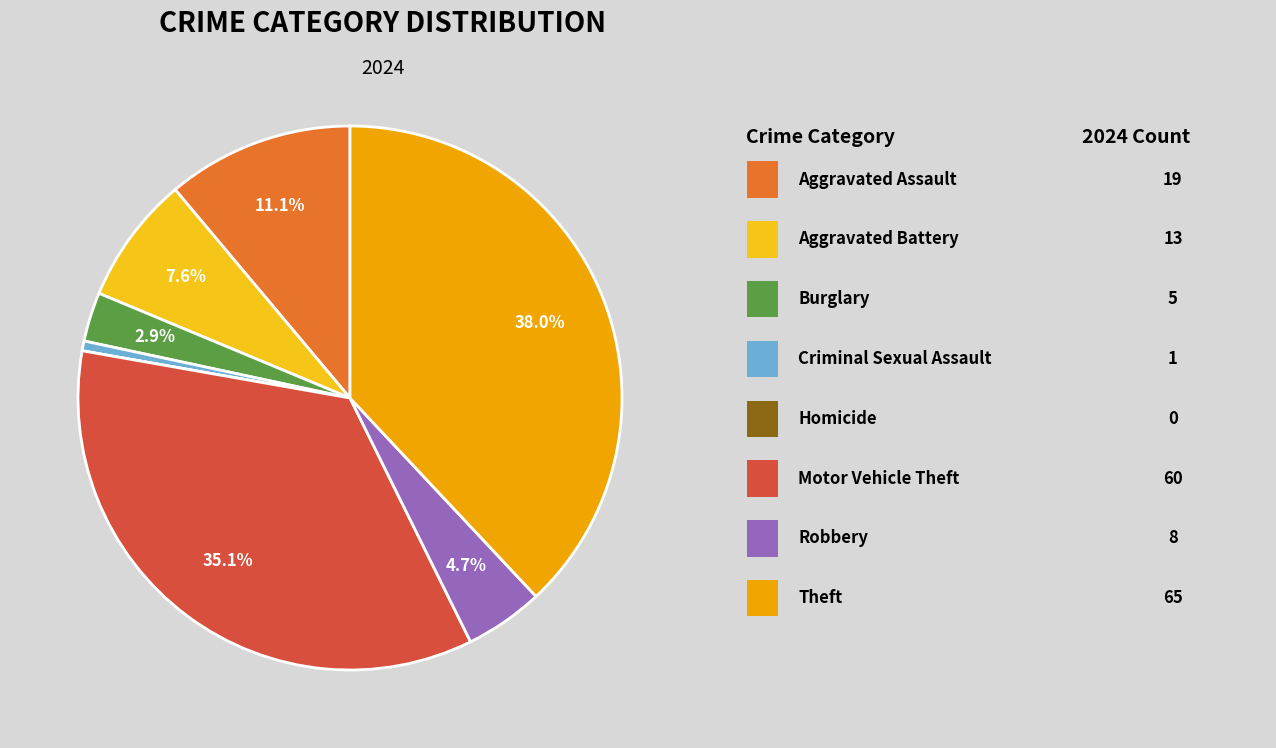

Does any single category account for the majority?

No